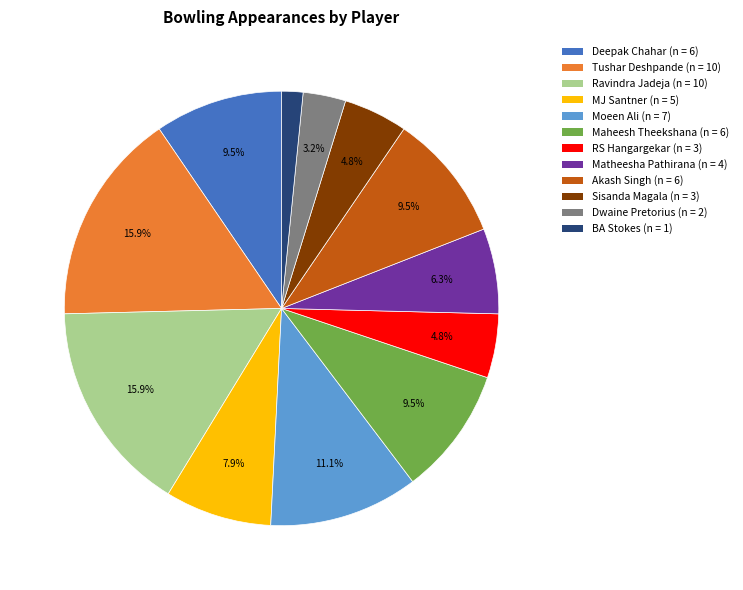

Do Moeen Ali (n = 7) and Dwaine Pretorius (n = 2) together represent more than half of the pie?

No